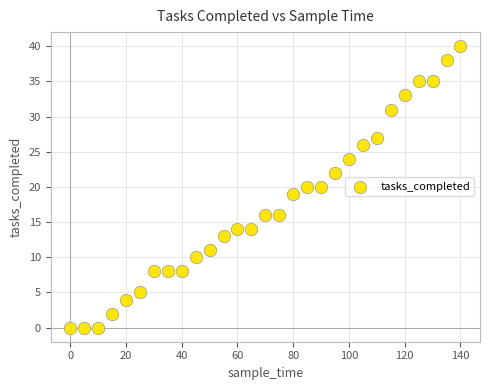

What is the range of X values (max minus min)?

140